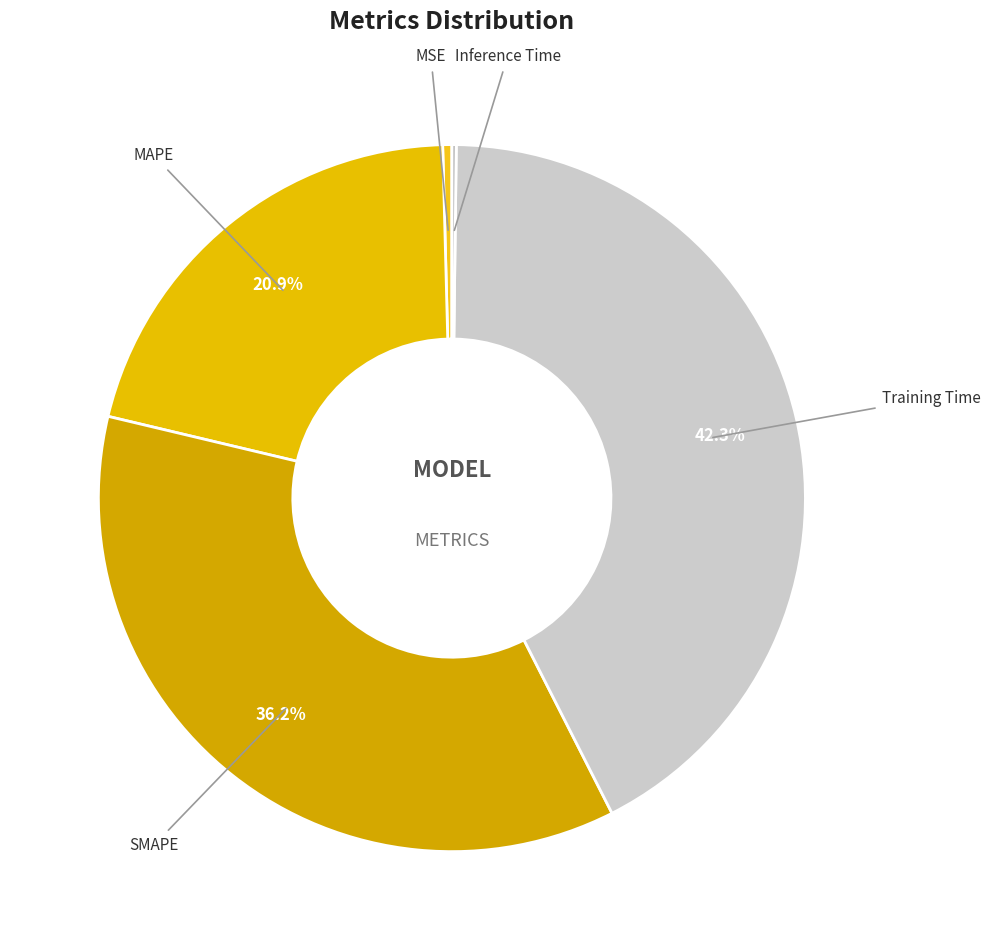

What percentage is NOT represented by MAPE?

79.1%